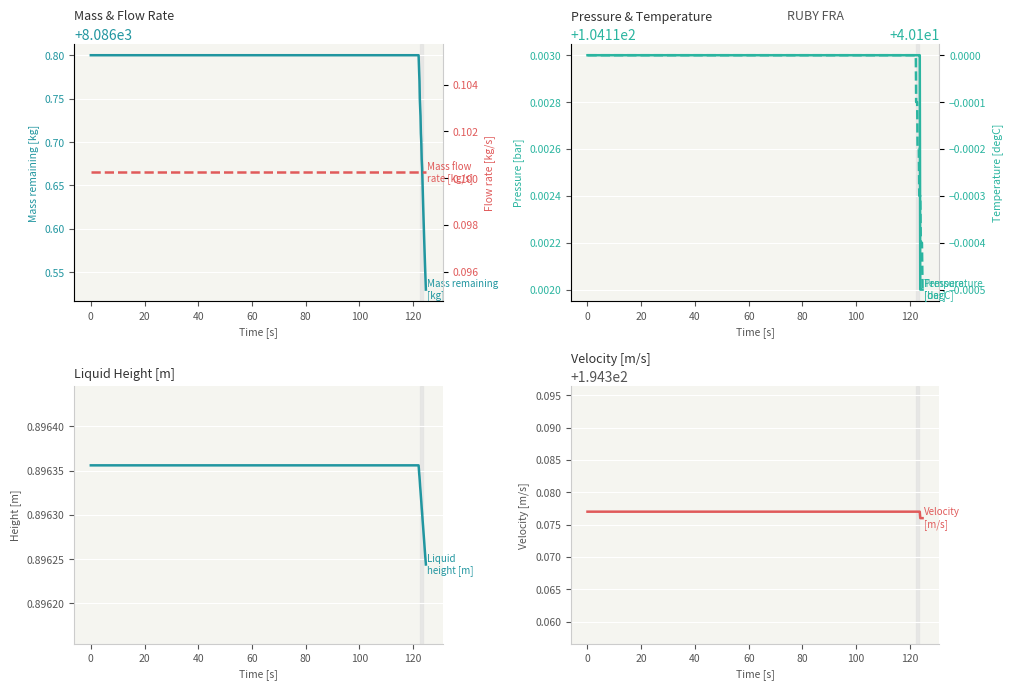

True or false: Velocity [m/s] has more than 1 points higher than both neighbors.

False